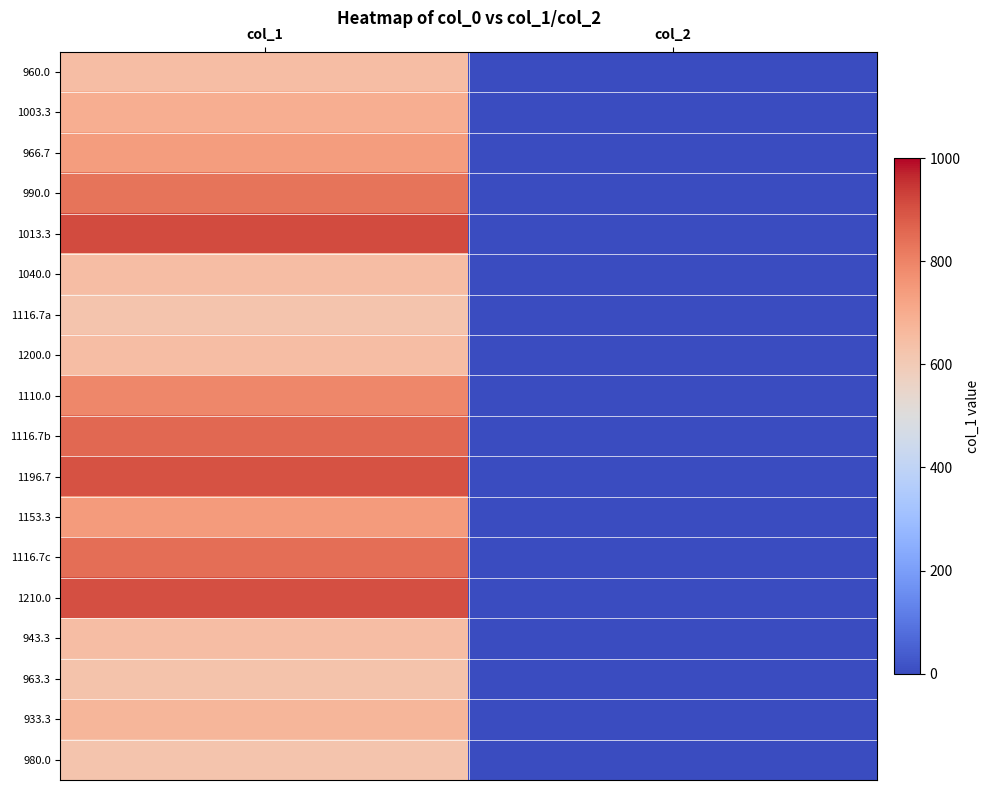

Which has a higher value, col_2 or col_1?

col_1